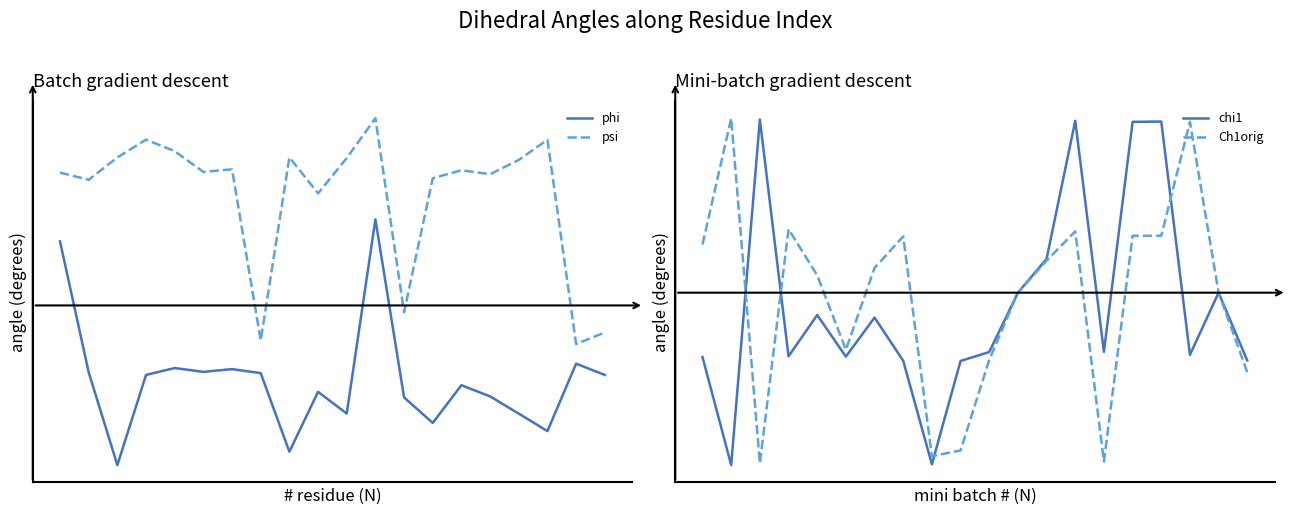

How many intersections are there between psi and Ch1orig?

8